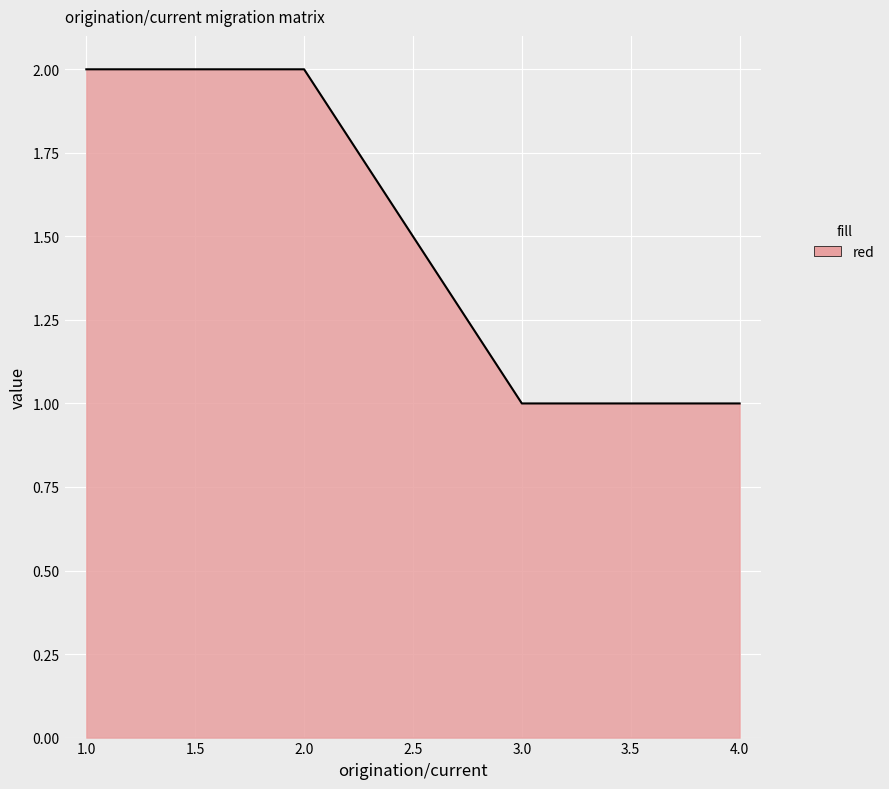

Is it true that the value at 4.0 is 1?

True